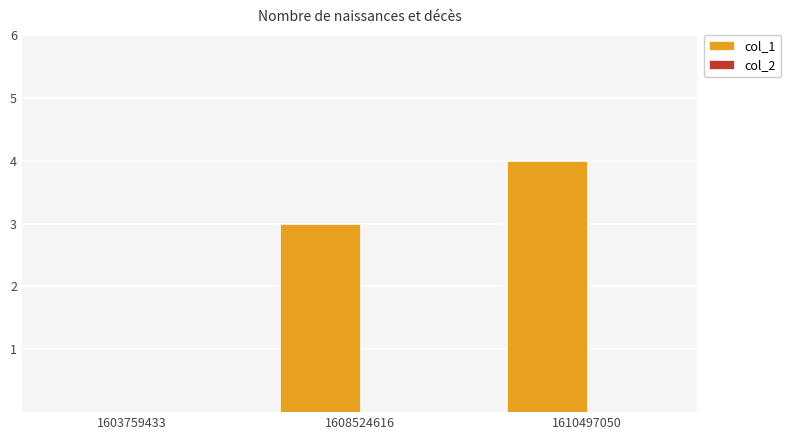

Is it true that the value at 1603759433 is 0?

True